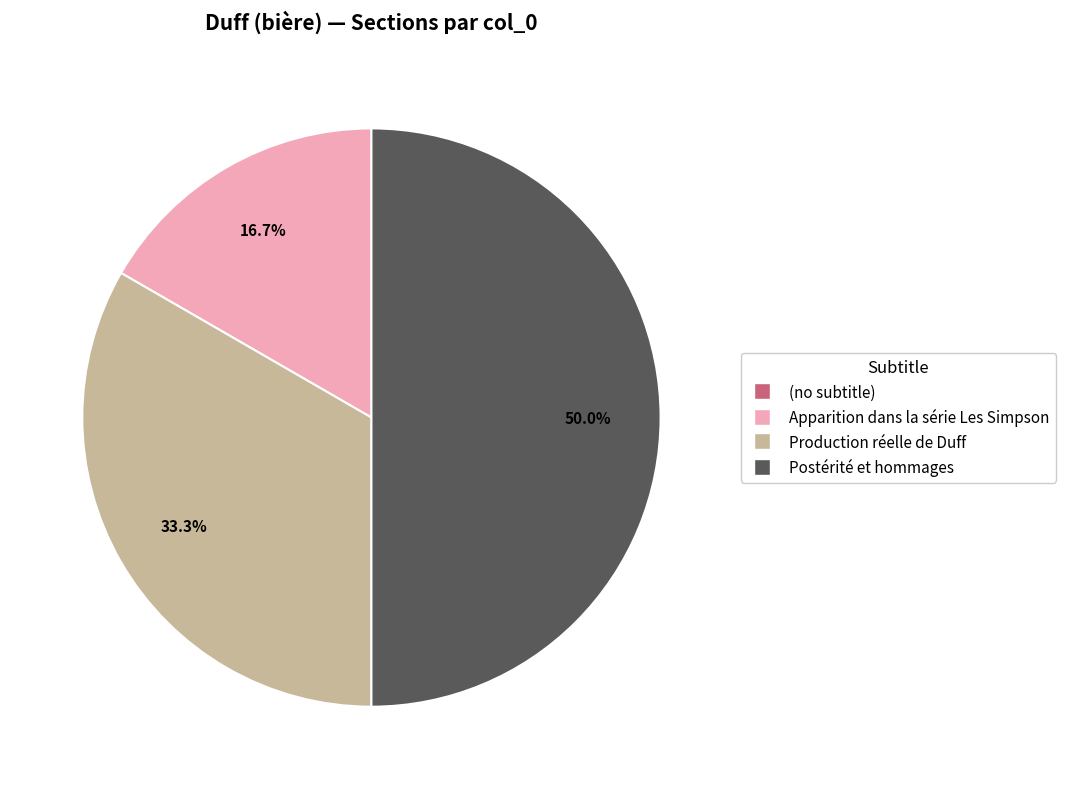

What percentage is NOT represented by Production réelle de Duff?

66.7%